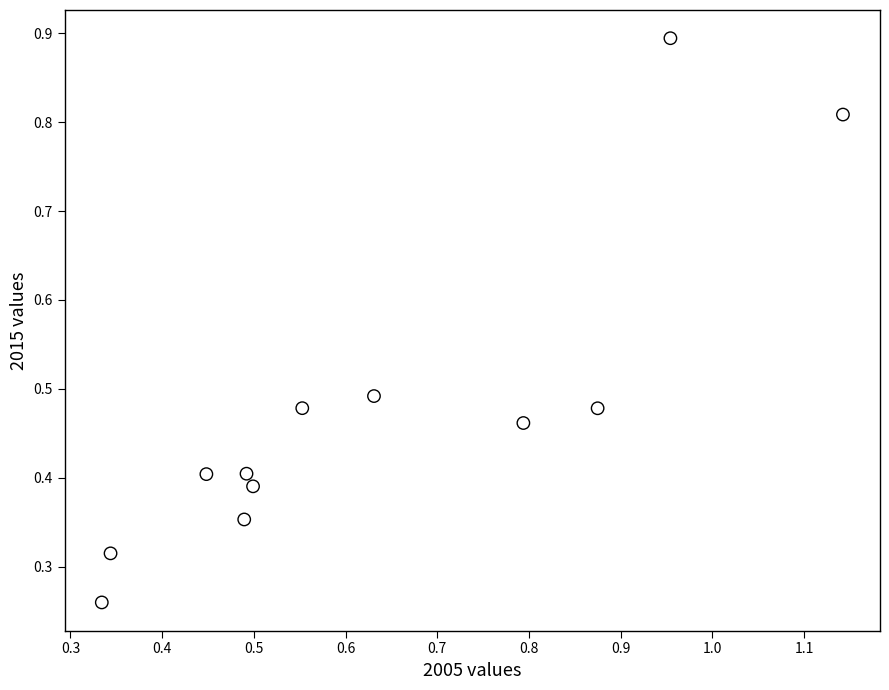

What is the range of Y values (max minus min)?

0.6